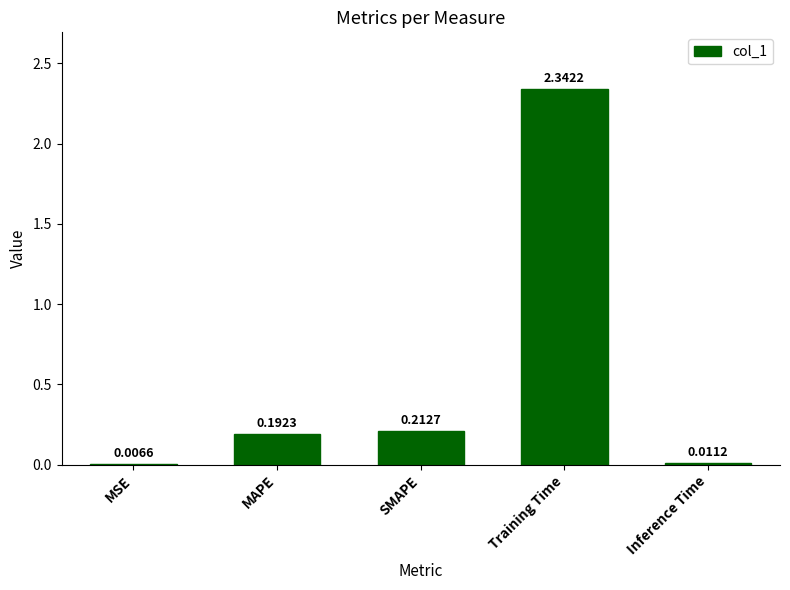

Which category has the highest value across all series?

Training Time